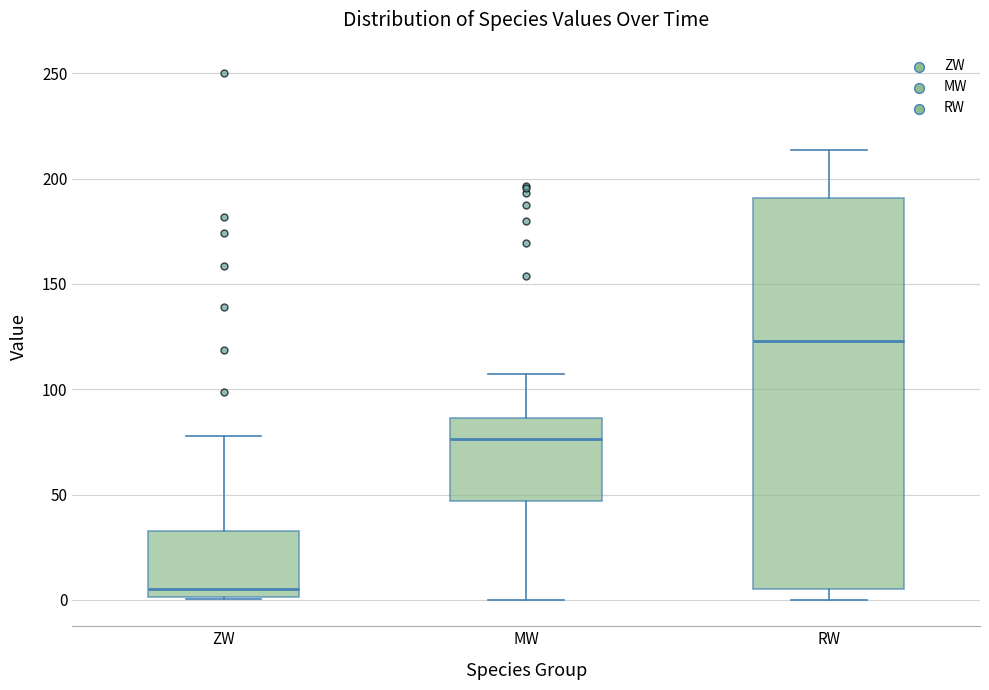

Reading left to right, read every box against the y-axis: the position of its median line, the range the box covers, and the ends of its whiskers. The values are not printed on the chart, so give them approximately, as read against the axis.

ZW: median 5, box 0 to 35, whiskers 0 to 80
MW: median 75, box 45 to 85, whiskers 0 to 105
RW: median 125, box 5 to 190, whiskers 0 to 215